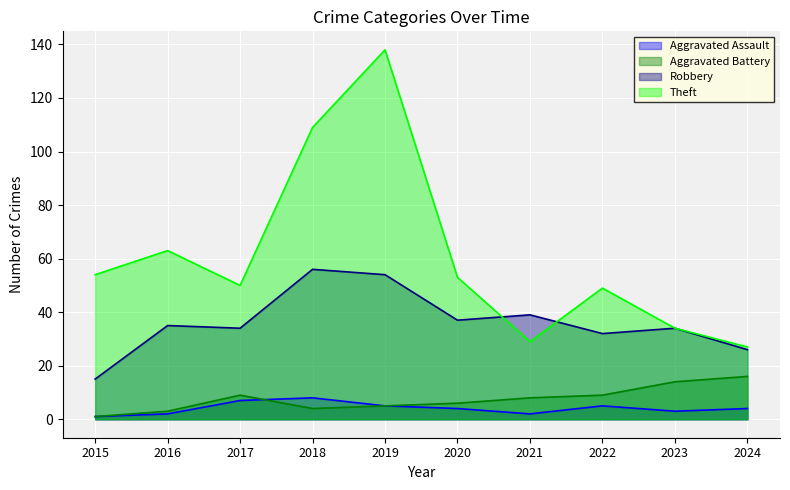

List the series in order of their peak value, highest first.

Theft, Robbery, Aggravated Battery, Aggravated Assault